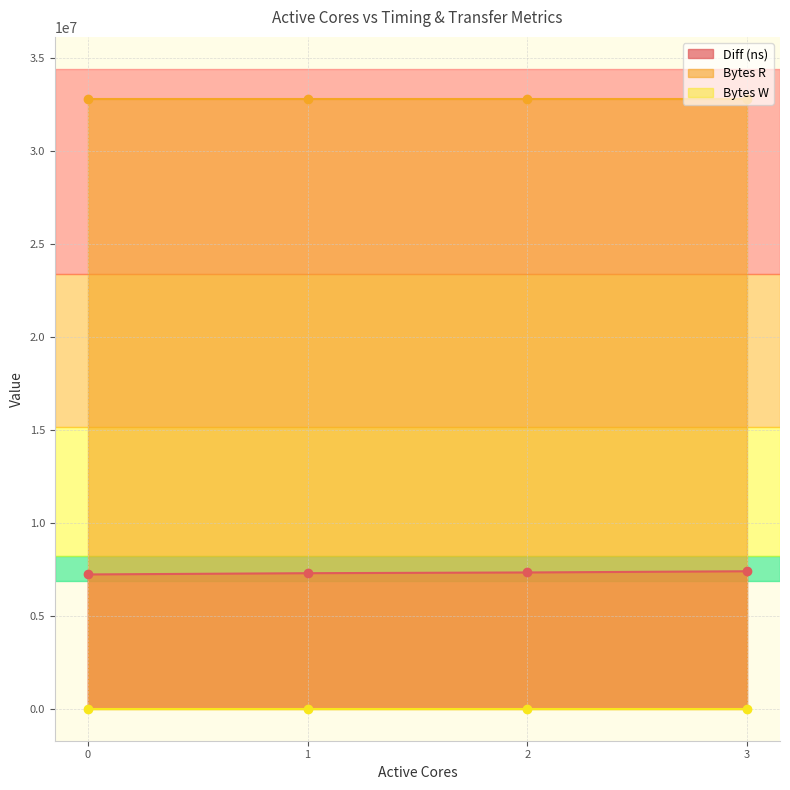

What is the value of the Bytes R point at the 3rd from the left?

32768000